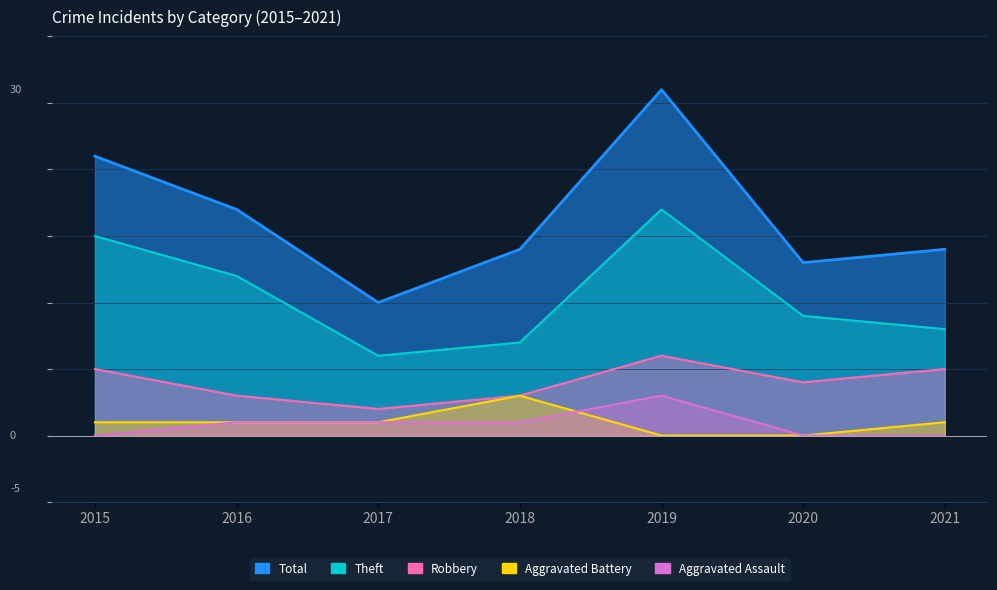

Which has a higher value, 2018 or 2017?

2018